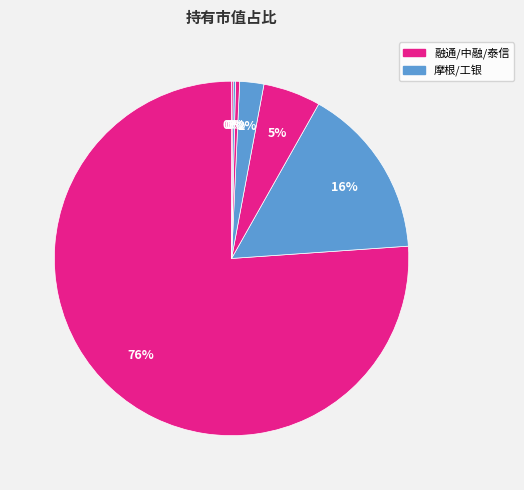

Is there a majority slice in this chart?

Yes